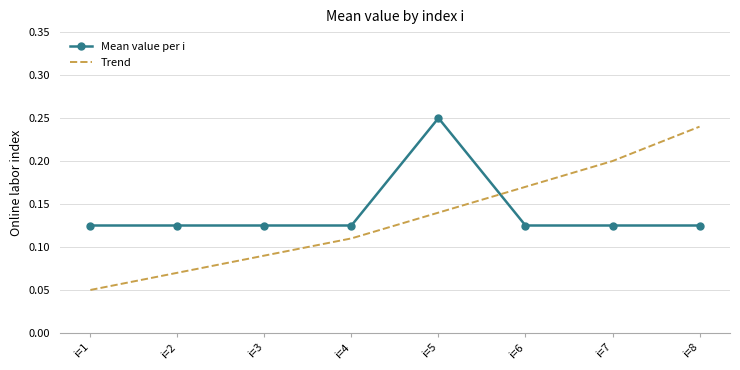

Which series changed the most between i=2 and i=5?

Mean value per i